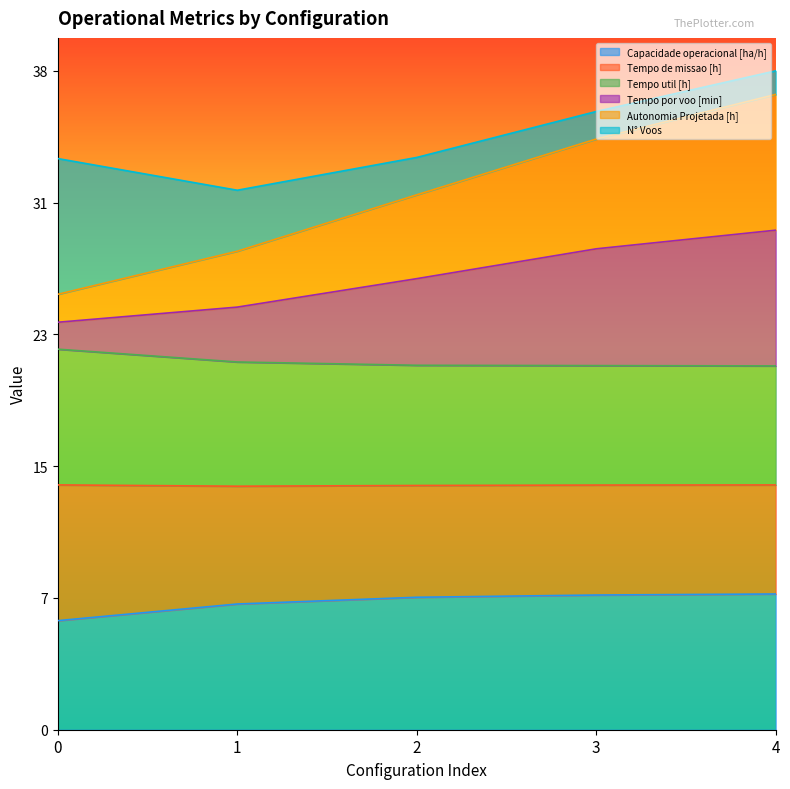

Which series has the widest spread of values?

Tempo por voo [min]